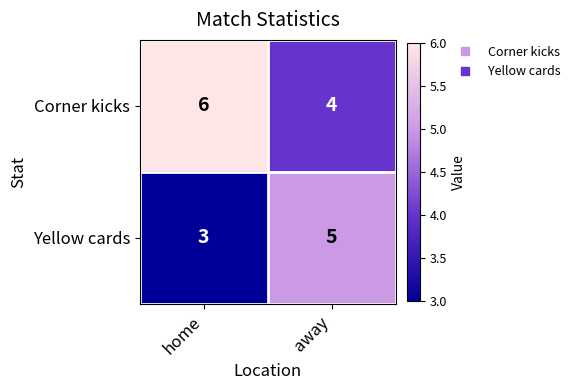

What is the sum of the Corner kicks values at home and away?

10